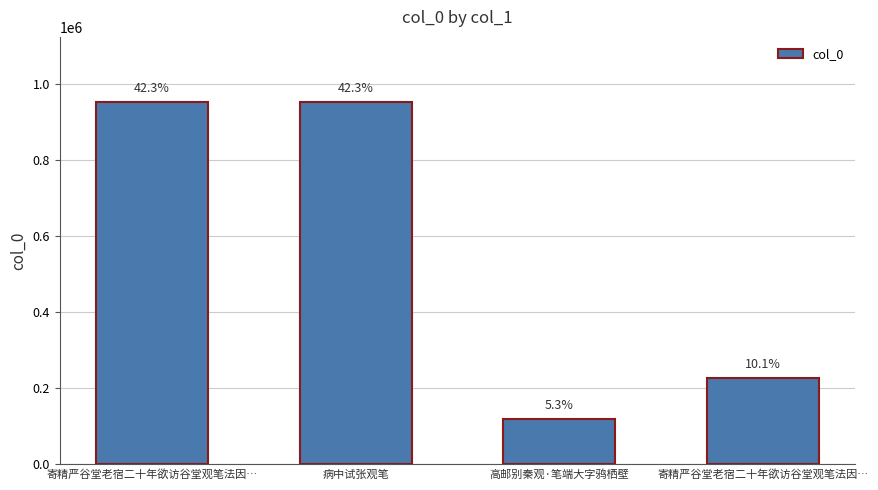

Is it true that the value at 寄精严谷堂老宿二十年欲访谷堂观笔法因… is 611412?

False